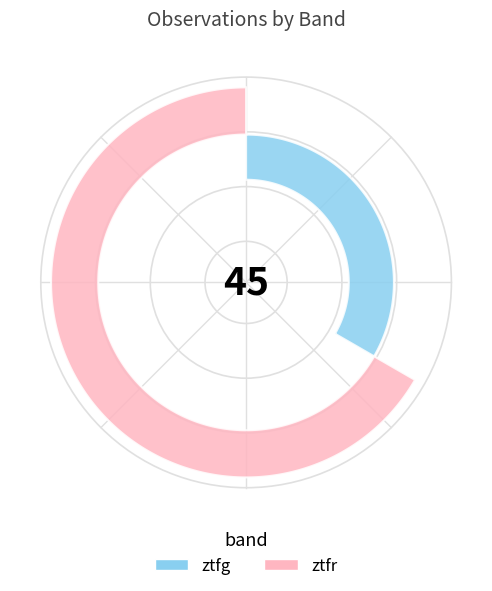

Is there any slice that represents more than half of the pie?

Yes